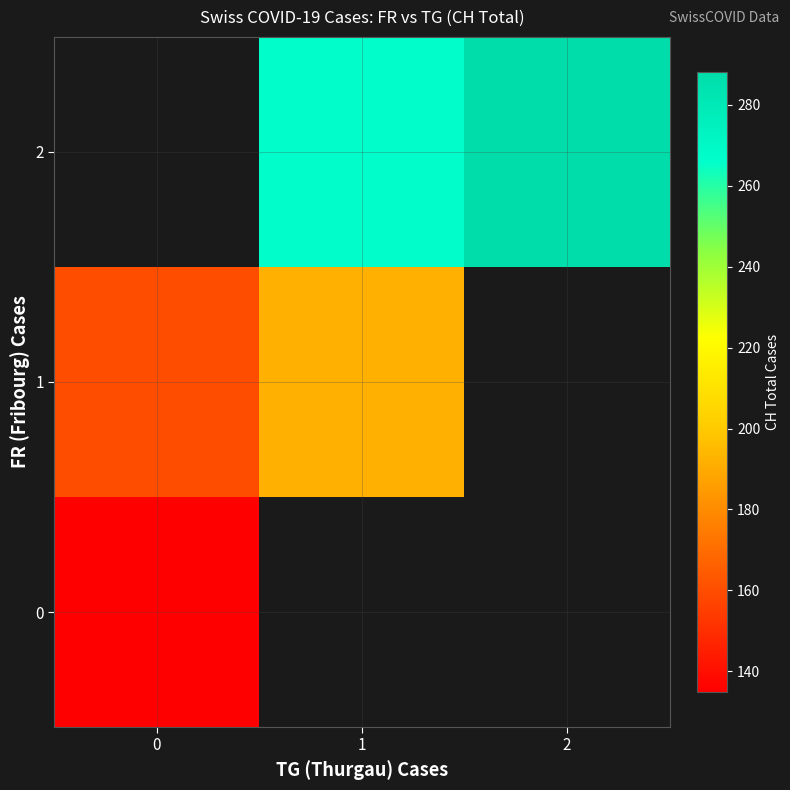

At 1, list the series in order from smallest to largest.

0, 1, 2